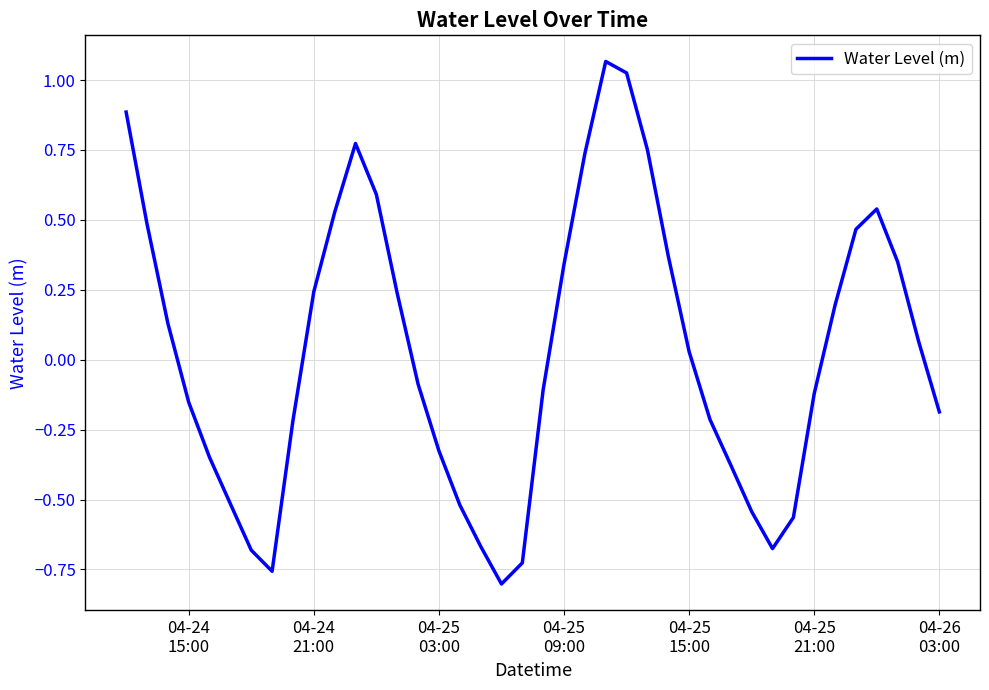

What is the difference between the maximum and minimum values?

1.9